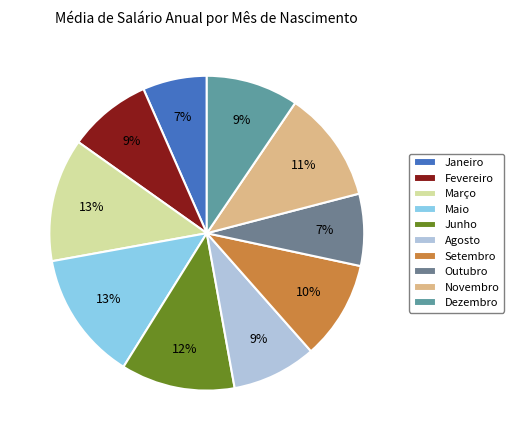

How many segments does this pie chart have?

10